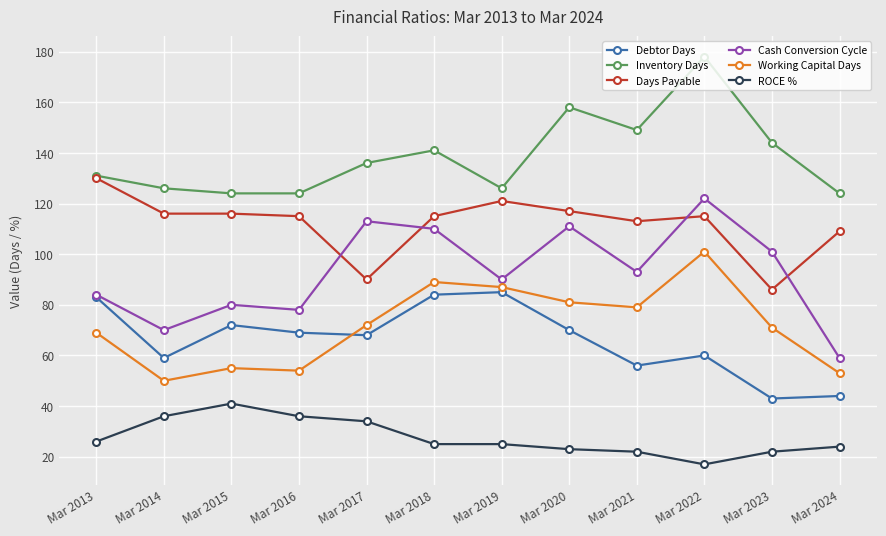

At which label does Days Payable reach its peak?

Mar 2013